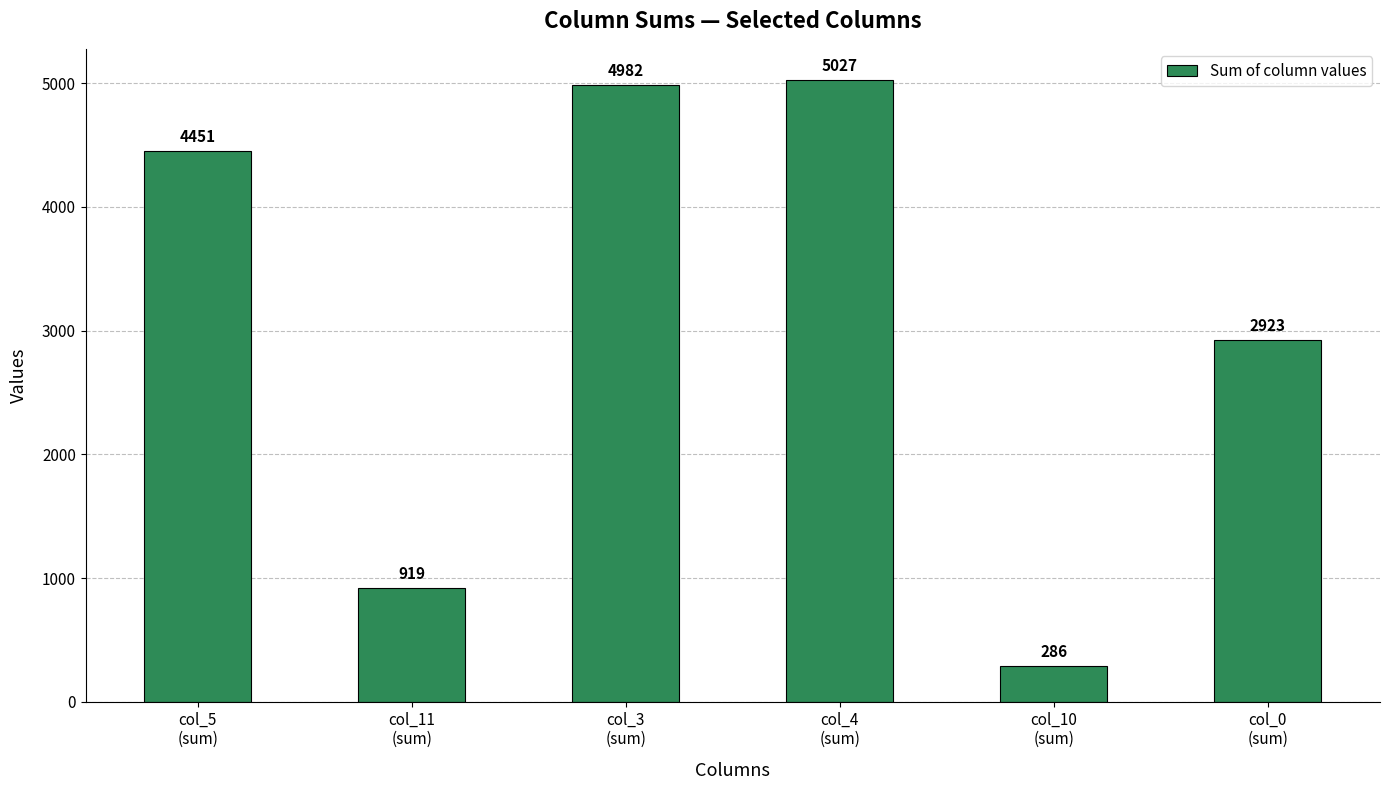

Rank the categories by value from lowest to highest.

col_10
(sum), col_11
(sum), col_0
(sum), col_5
(sum), col_3
(sum), col_4
(sum)